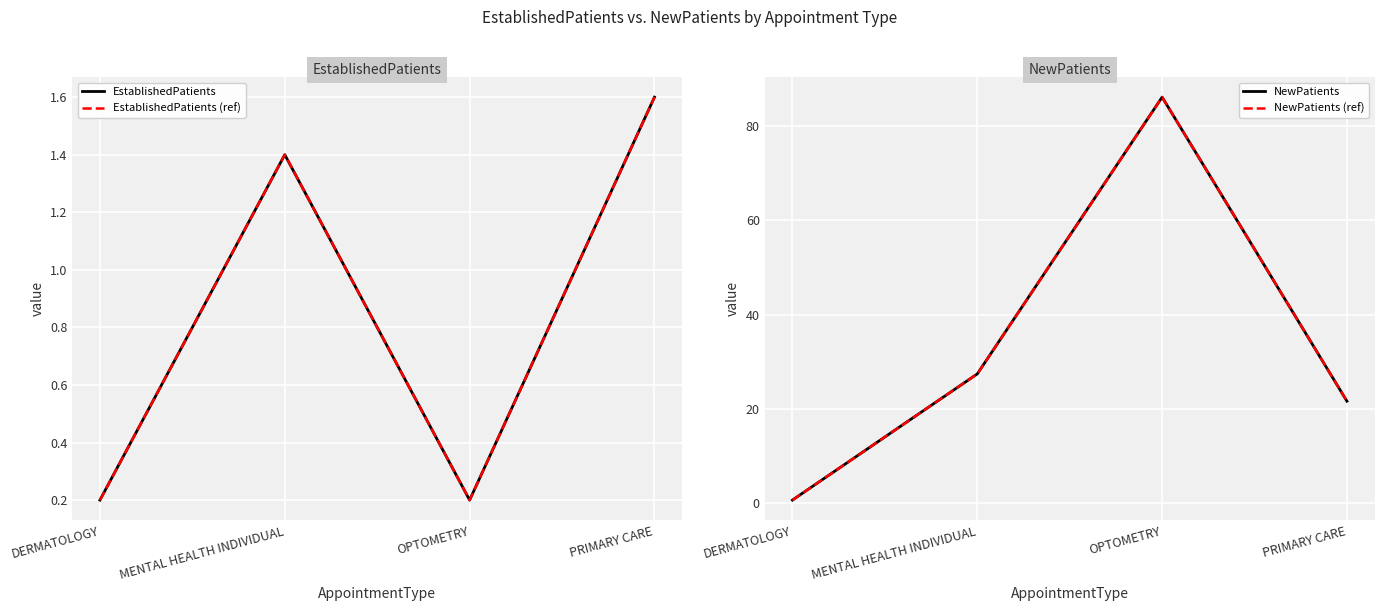

Is this an area chart (filled region under the line)?

No